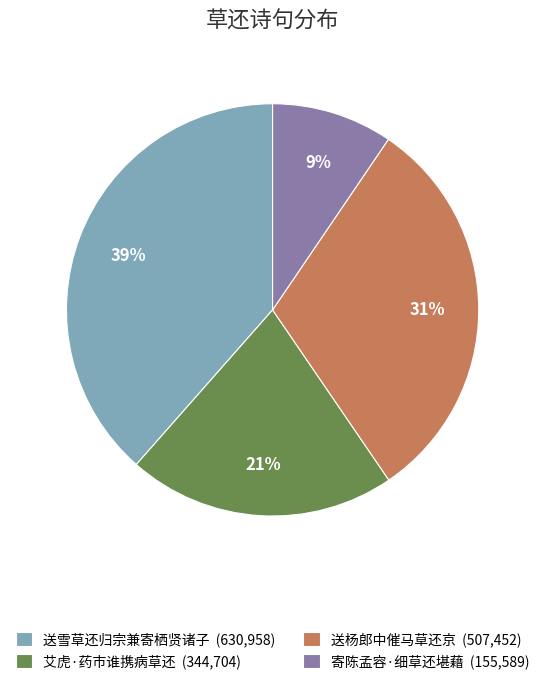

Is the sum of 艾虎·药市谁携病草还 and 寄陈孟容·细草还堪藉 greater than half?

No